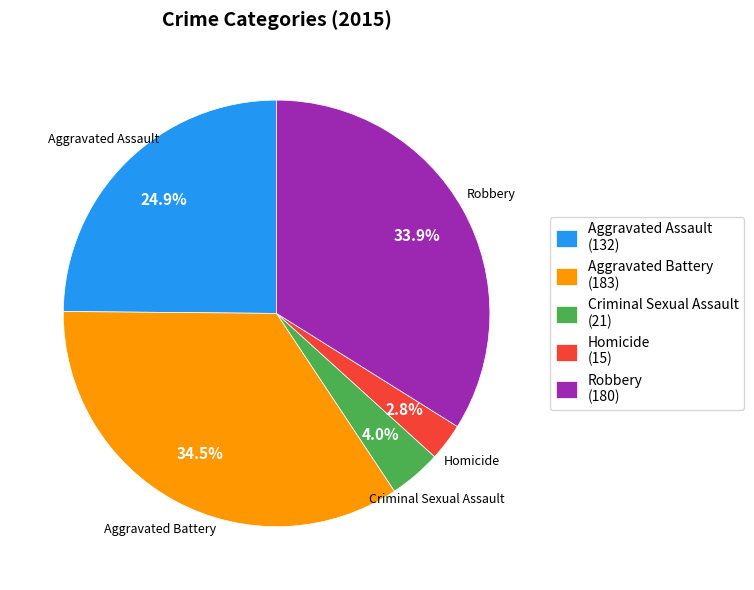

To the nearest percent, what is the combined percentage of Criminal Sexual Assault and Homicide?

7%